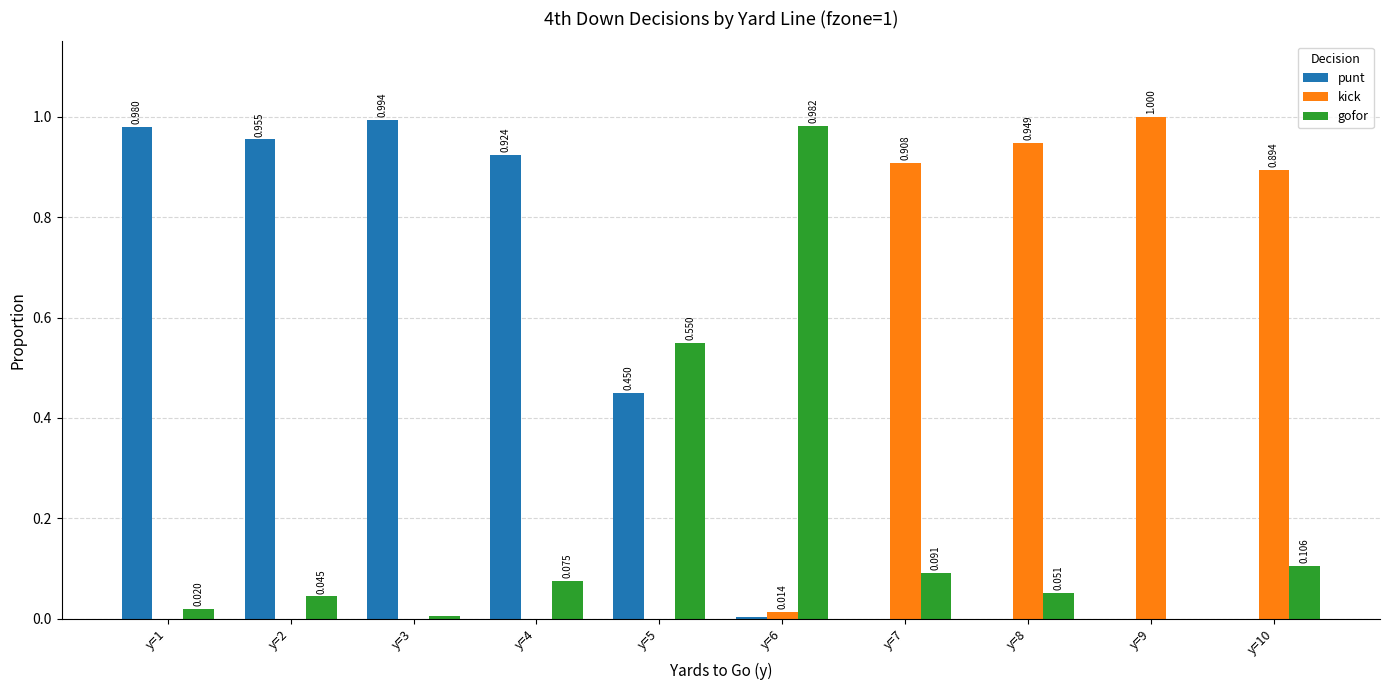

Which series has the largest total across all categories?

punt